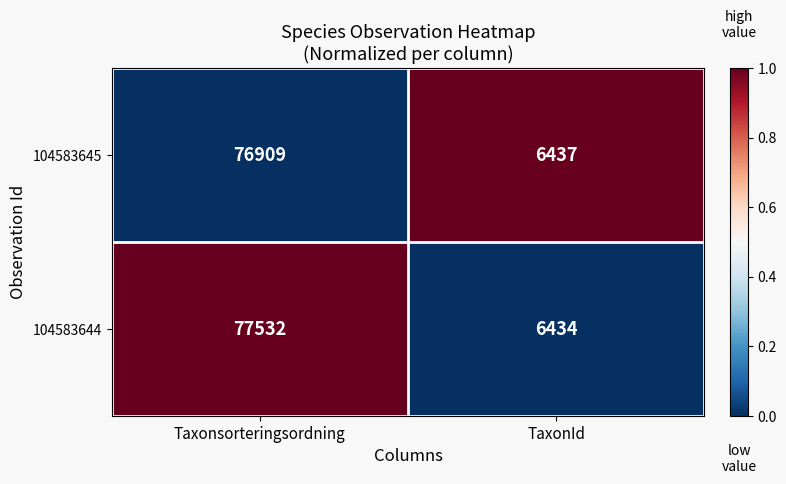

What is the sum of all 104583644 values?

83966